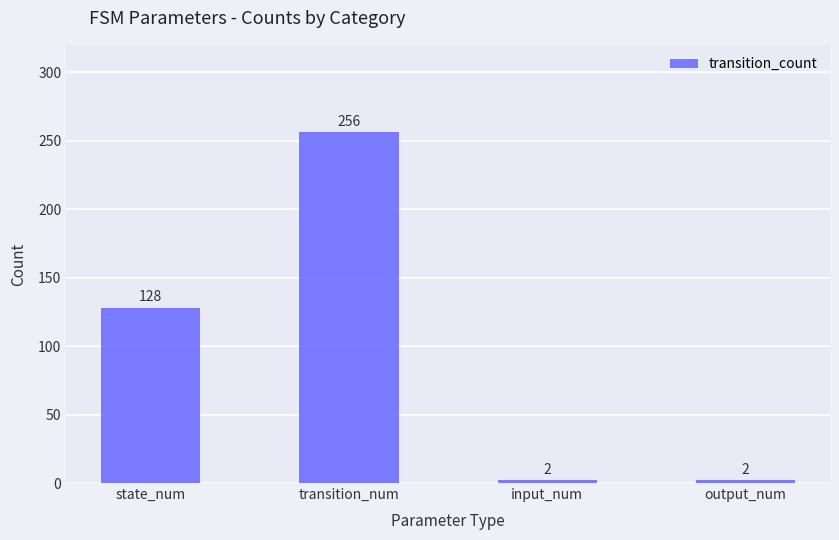

What is the sum of all values?

388